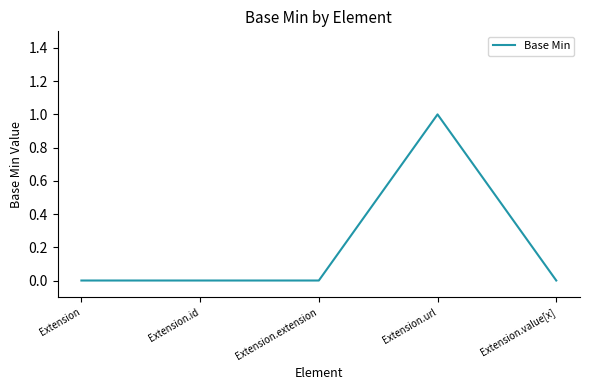

Which has a higher value, Extension.url or Extension.extension?

Extension.url